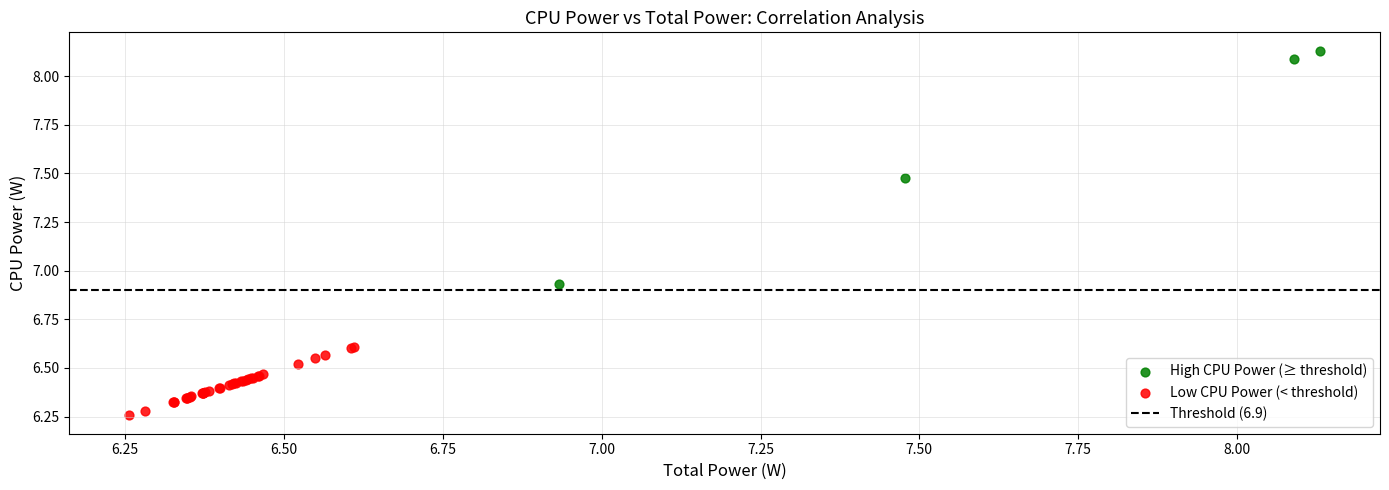

Which series reaches the minimum Y coordinate?

Low CPU Power (< threshold)